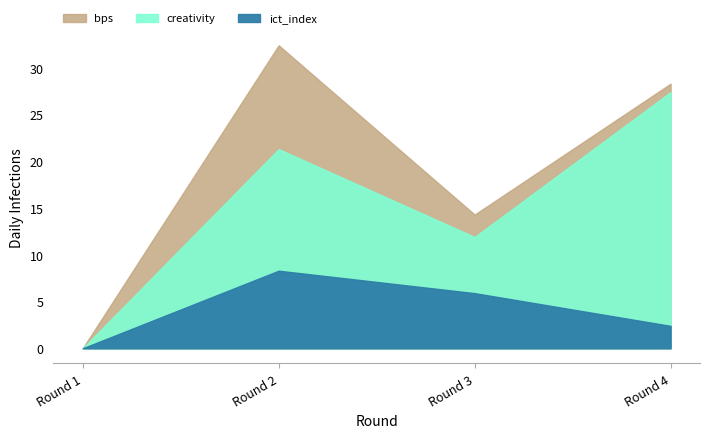

Count the number of data series in this chart.

3